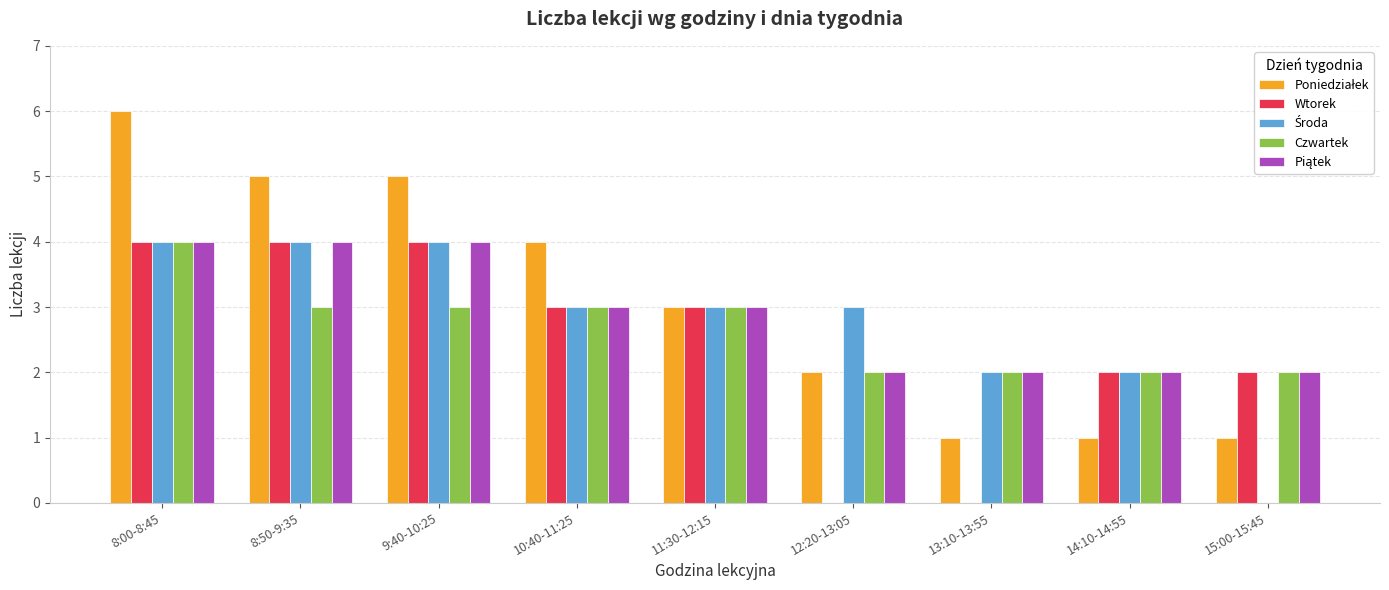

Where does the Wtorek series first go above 3?

8:00-8:45